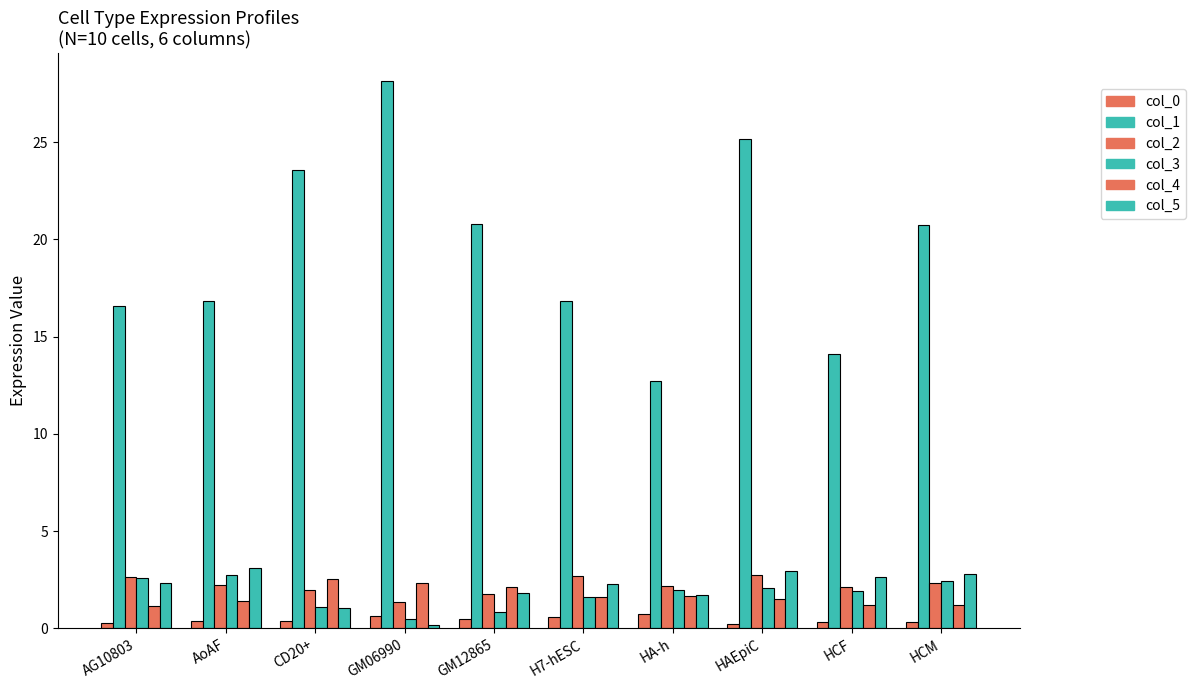

How many data points does each series have?

10